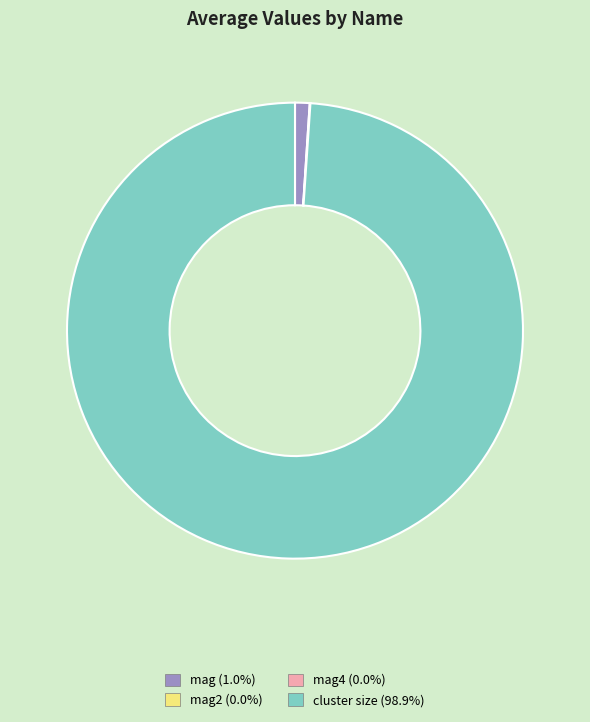

Is there a majority slice in this chart?

Yes